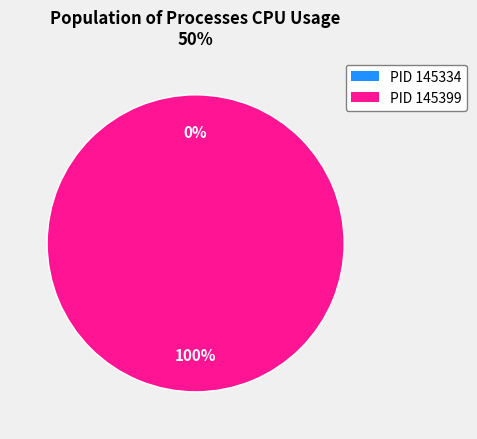

Does any single category account for the majority?

Yes